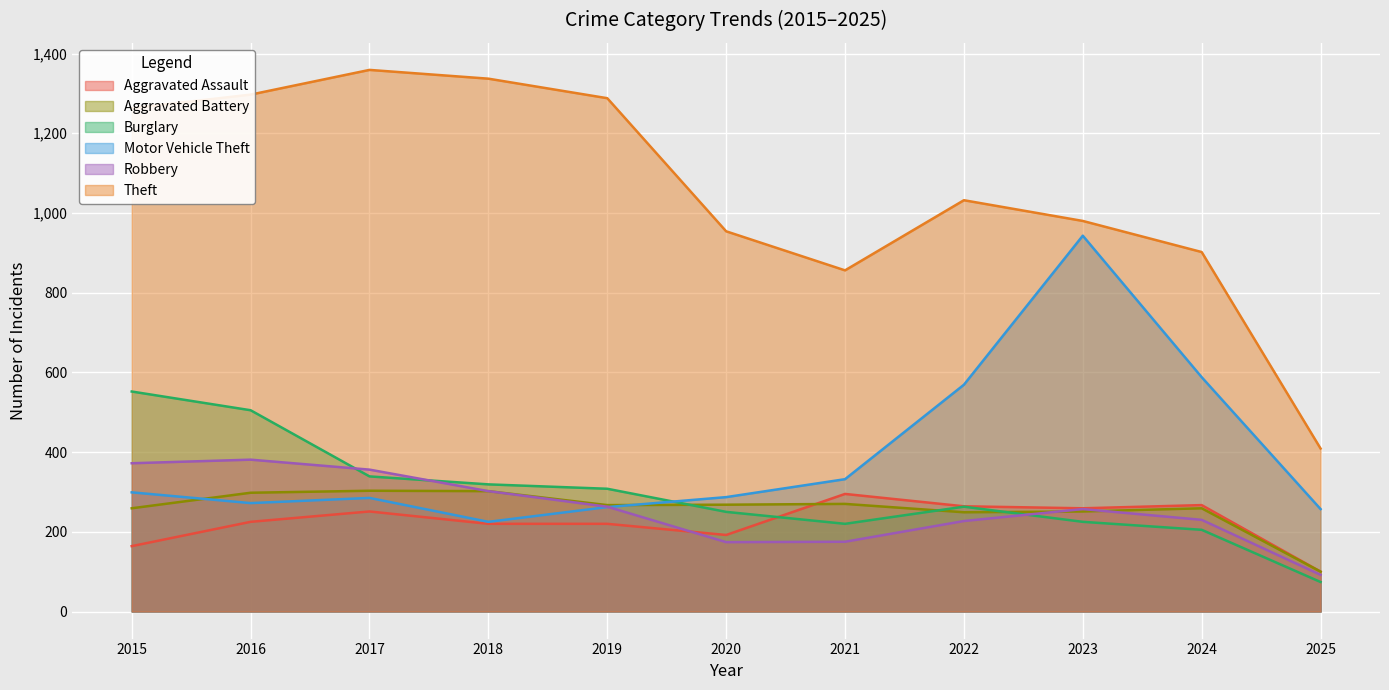

Count the number of categories in the chart.

11